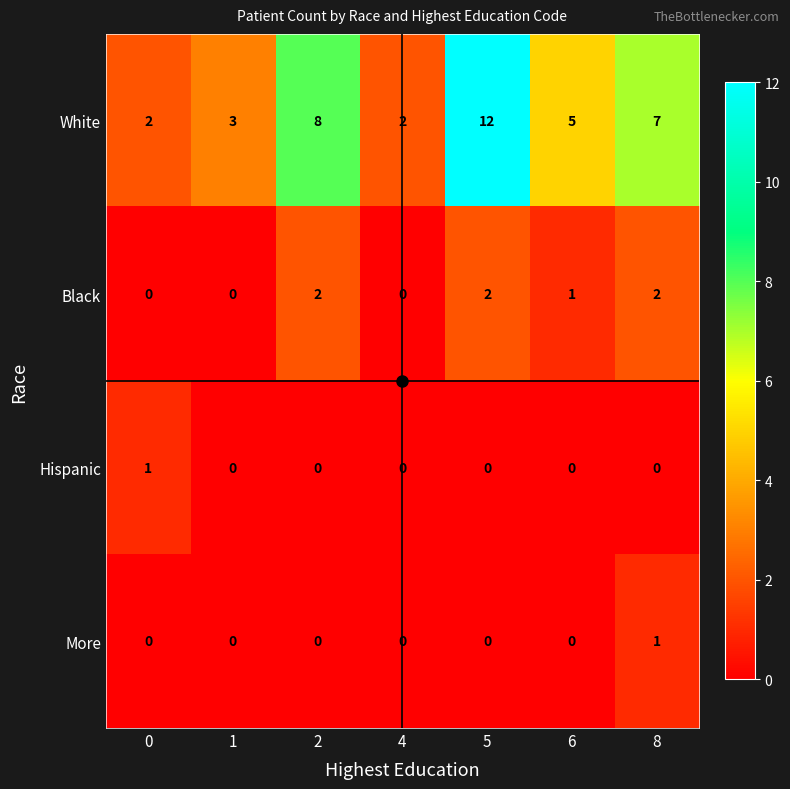

How many values in Hispanic are above zero?

1